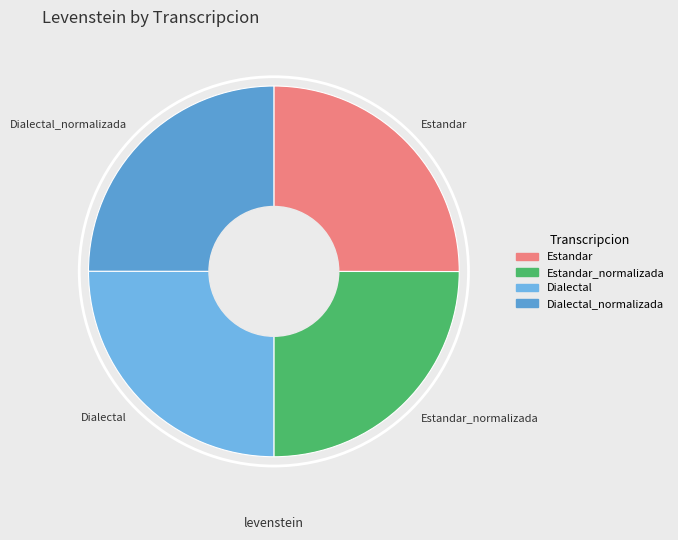

How many slices are in this pie chart?

4